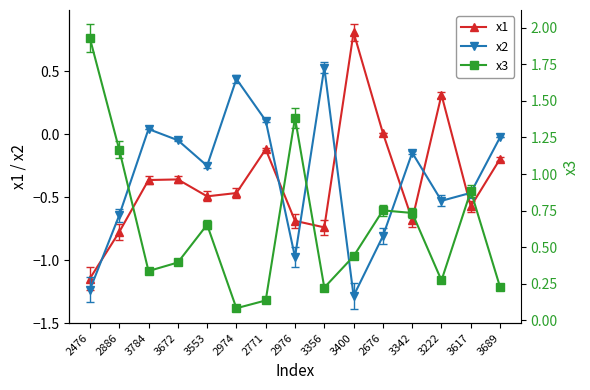

At which label does x2 first exceed 0?

3784